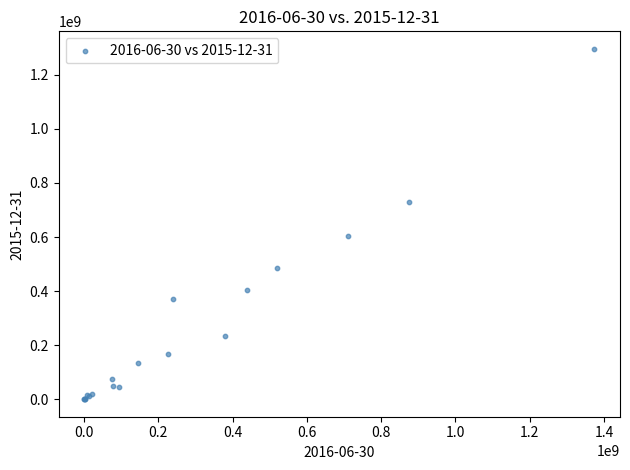

What Y value in the scatter plot is closest to 648097167?

602568687.9